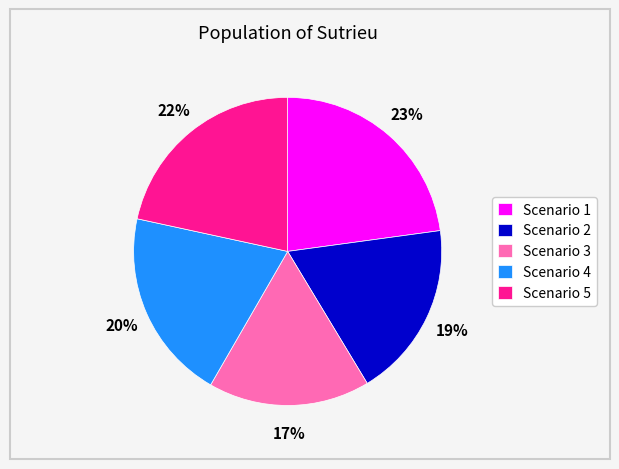

How many slices are in this pie chart?

5